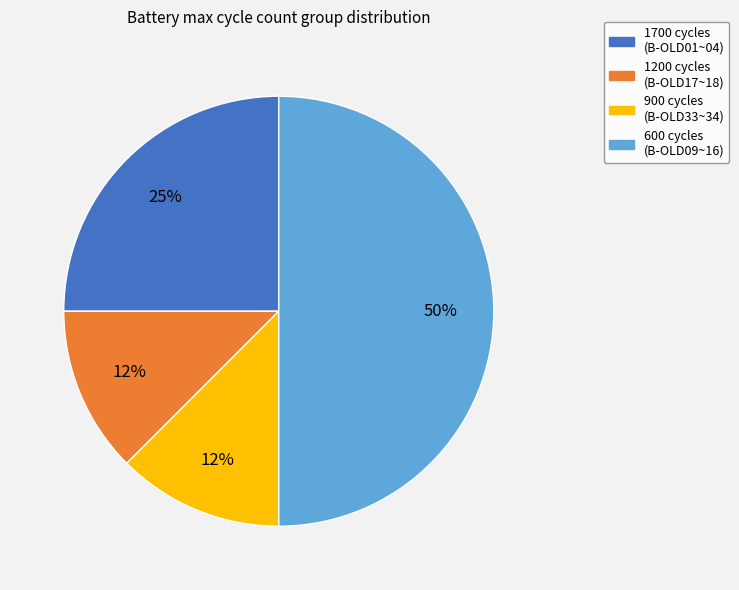

How many slices are in this pie chart?

4